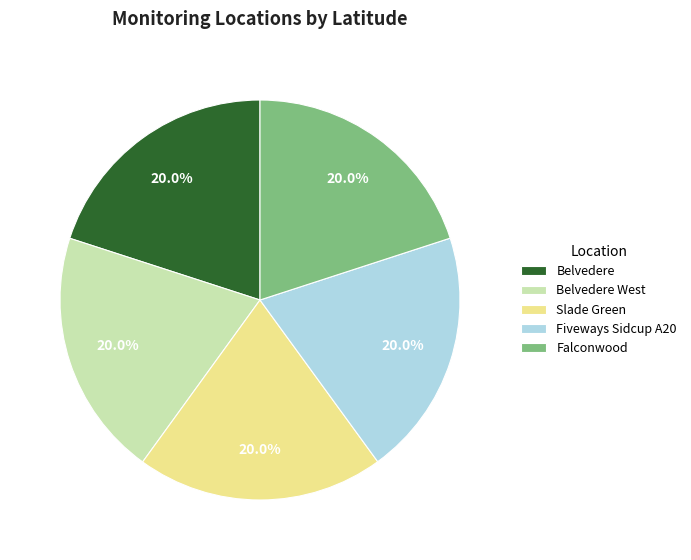

What percentage do Belvedere and Slade Green together represent?

40.0%